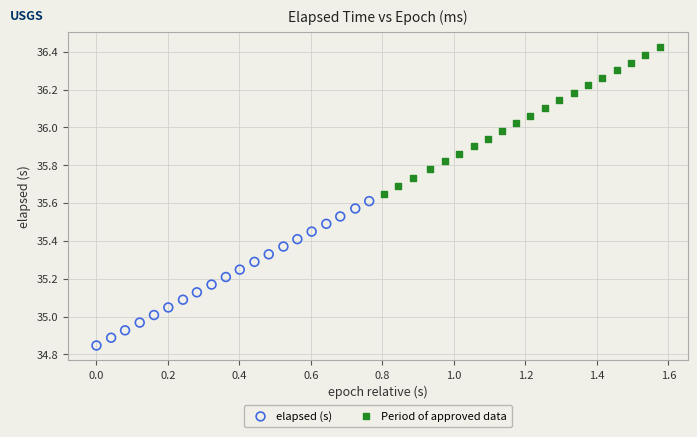

Which series reaches the minimum Y coordinate?

elapsed (s)